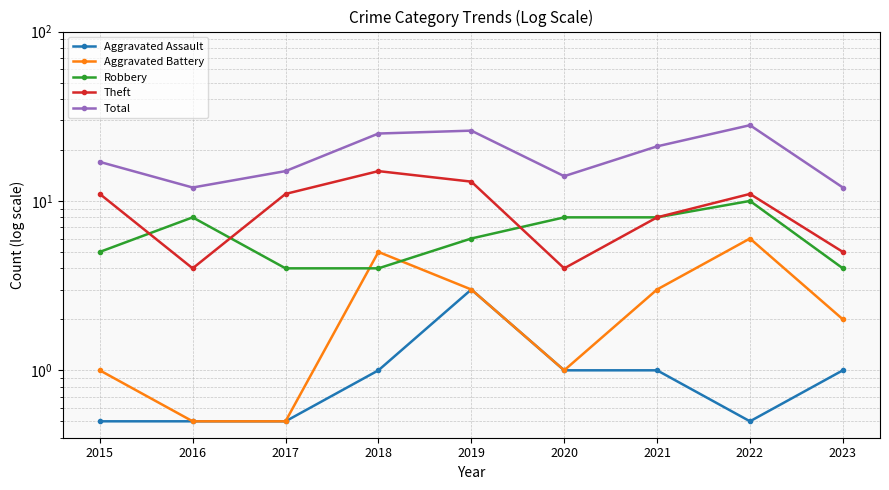

At which label is Robbery closest to 7?

2016